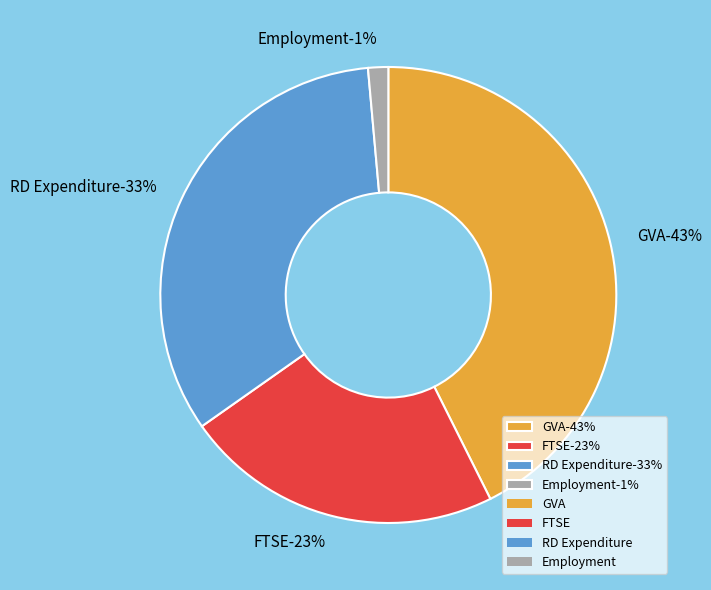

Does RD Expenditure represent more than half of the total?

No